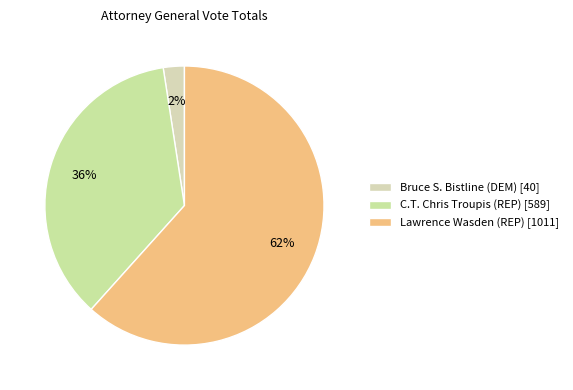

Count the number of slices in the pie.

3